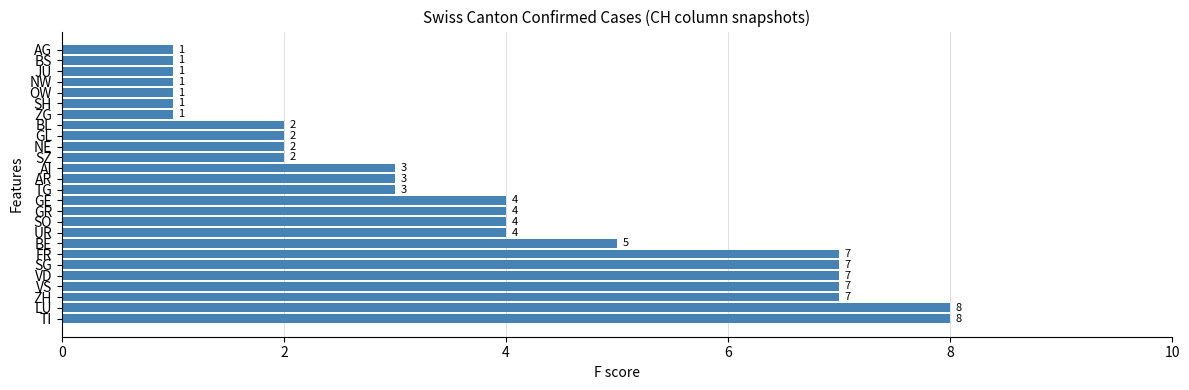

Does the chart contain stacked bars?

No